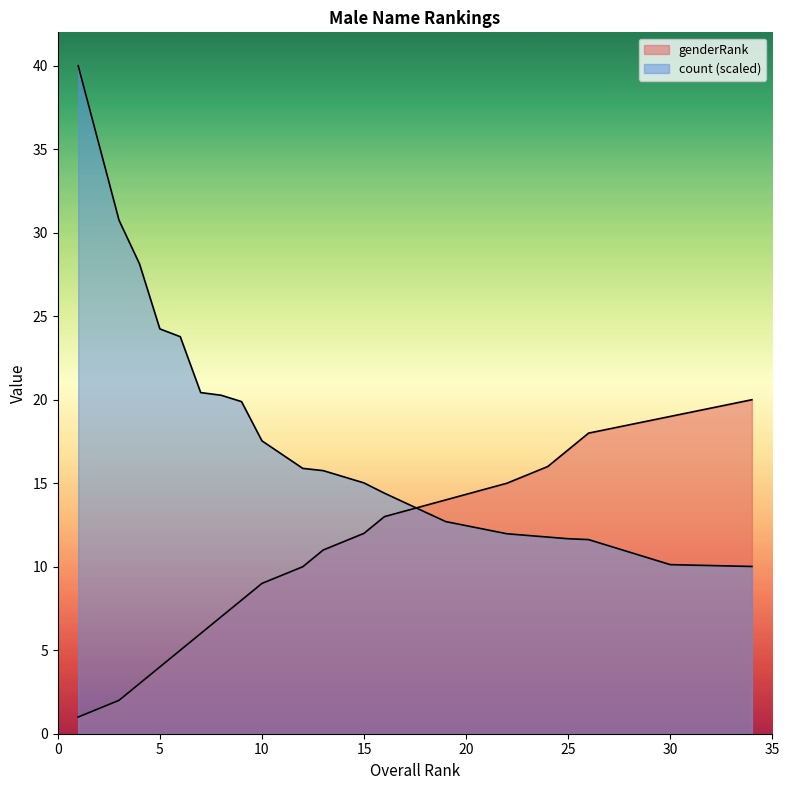

List the series in order of their peak value, lowest first.

genderRank, count